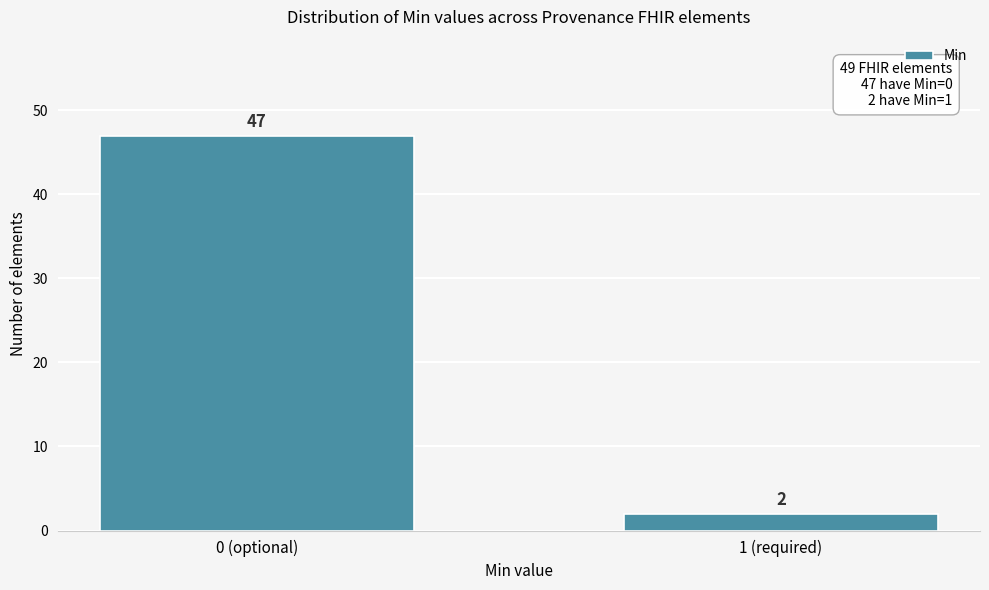

Reading right to left, list all the values displayed in this chart.

2	47